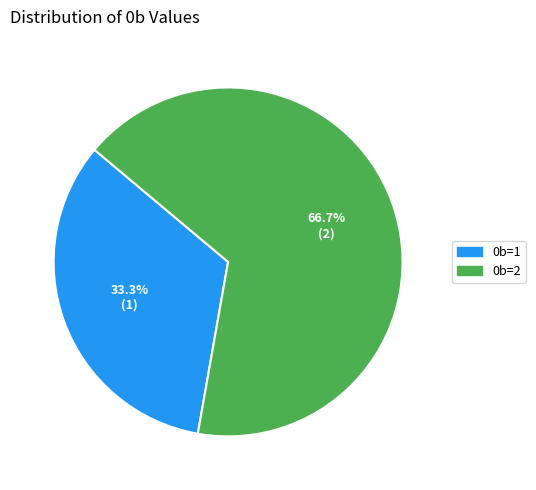

To the nearest percent, what is the difference between the 0b=2 and 0b=1 slice percentages?

33%